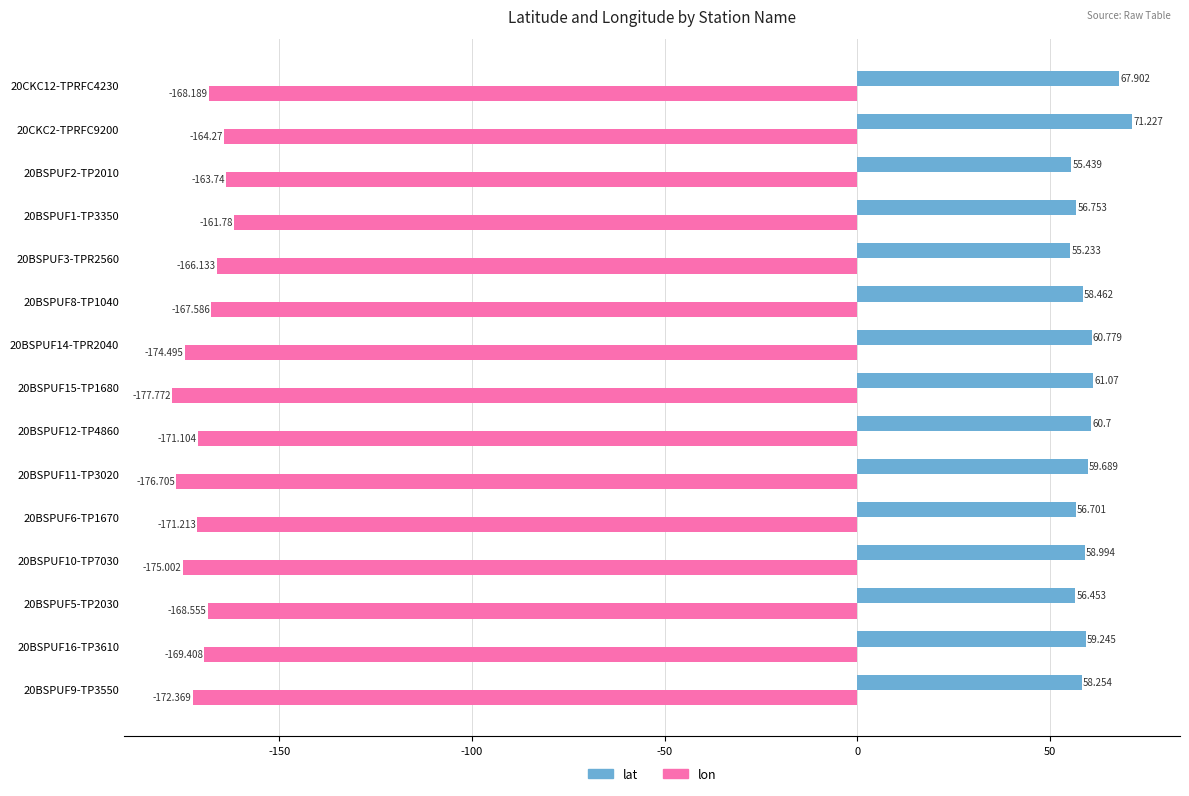

How many categories are shown in the chart?

15